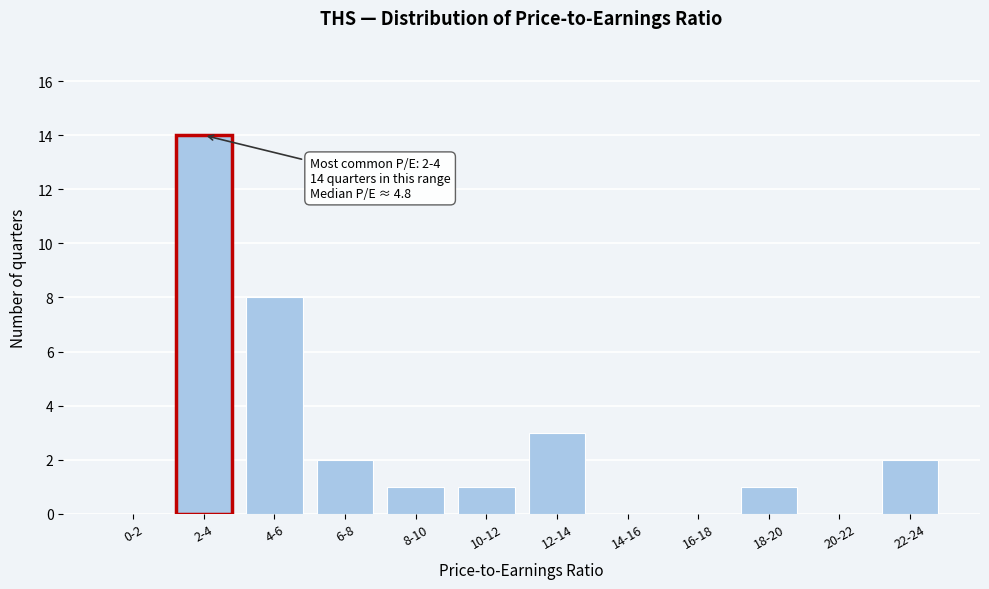

Reading left to right, transcribe all the data shown in this chart.

0-2=0	2-4=14	4-6=8	6-8=2	8-10=1	10-12=1	12-14=3	14-16=0	16-18=0	18-20=1	20-22=0	22-24=2